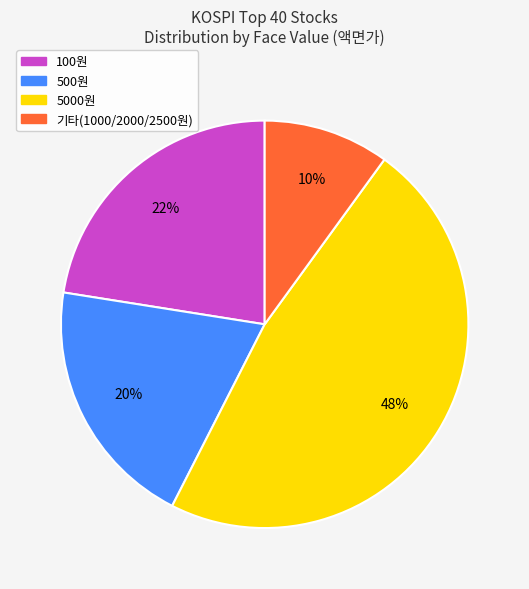

To the nearest percent, what is the average slice percentage?

25%